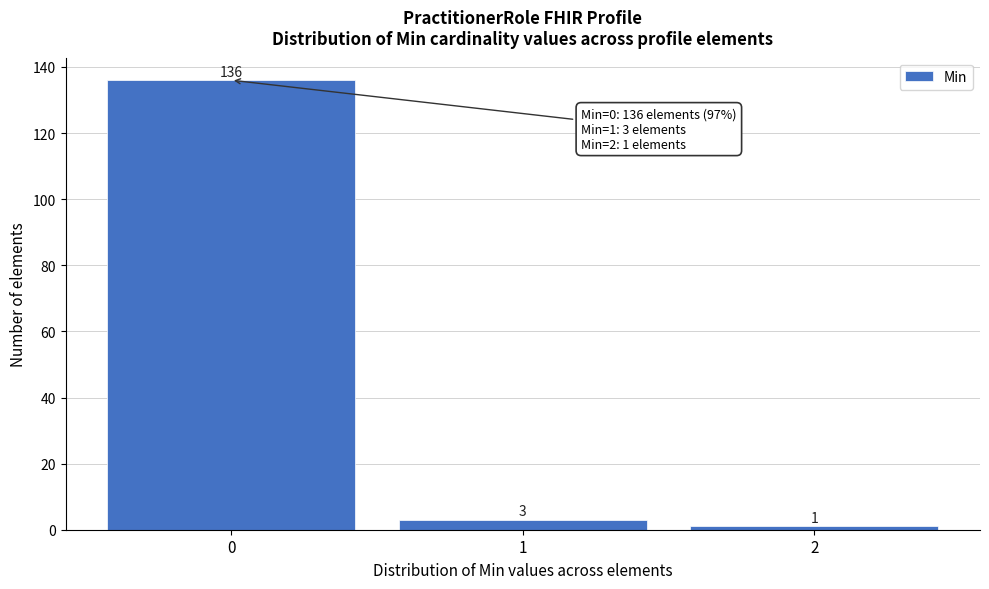

Reading left to right, extract all data points from this chart.

0=136	1=3	2=1